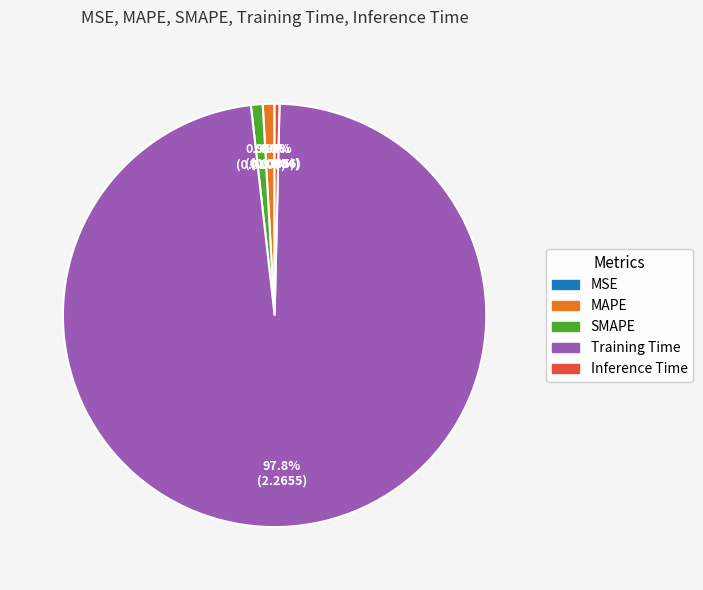

Does MAPE account for over 50% of the chart?

No